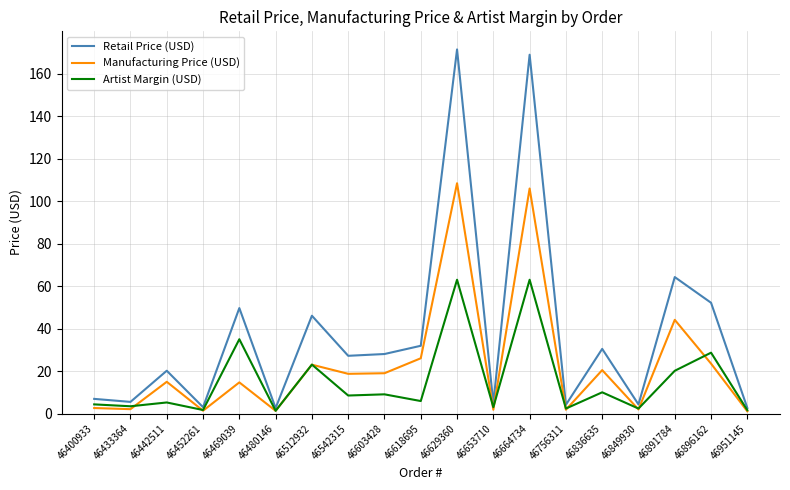

Is the value of Retail Price (USD) at 46442511 greater than the value of Manufacturing Price (USD) at 46433364?

Yes